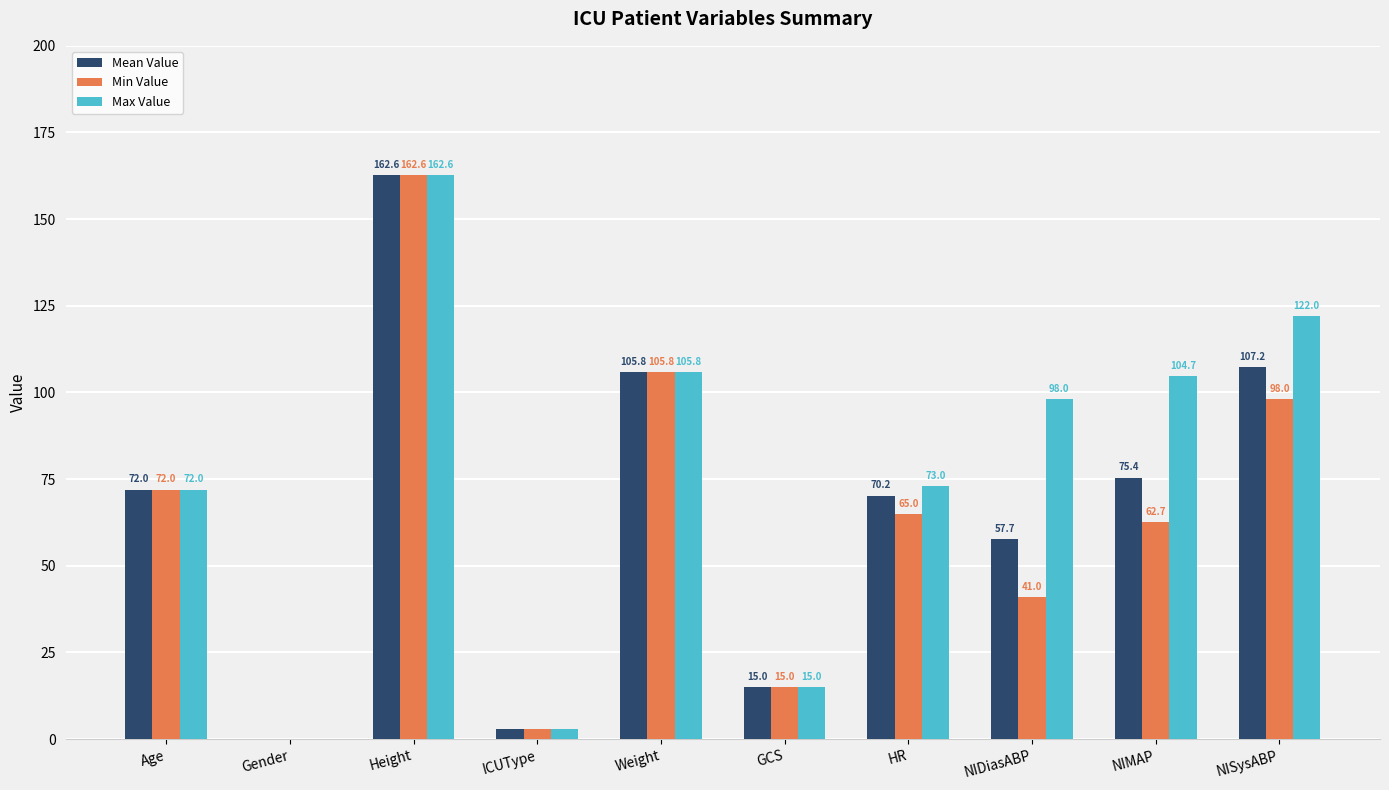

At which category is the sum across all series the highest?

Height